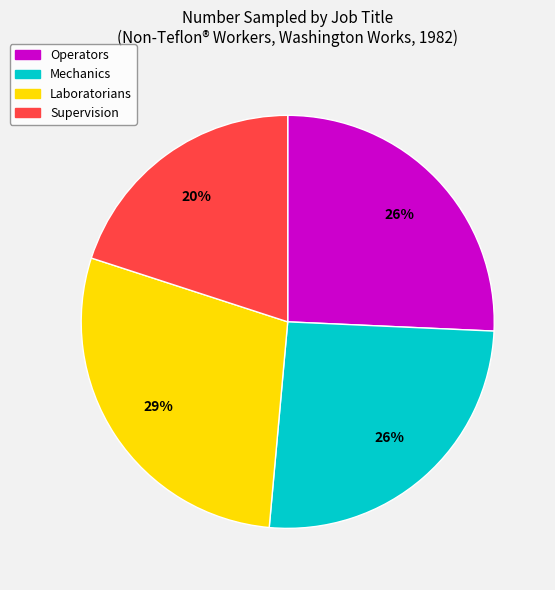

Between Laboratorians and Supervision, which is larger?

Laboratorians